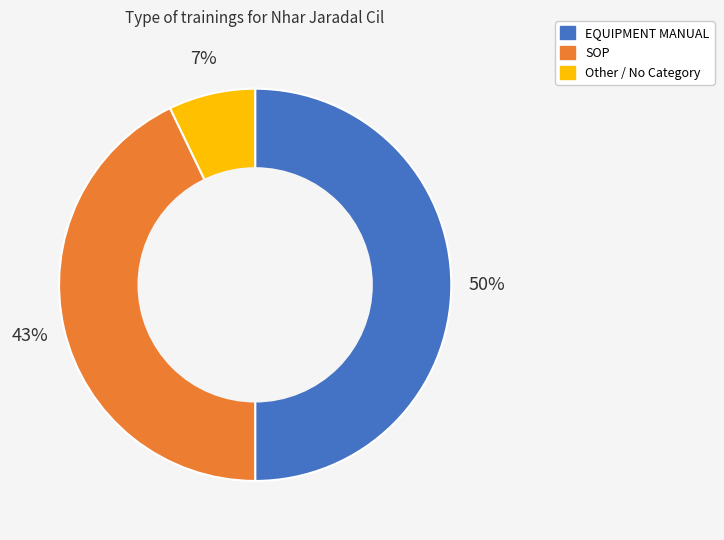

Combined, do EQUIPMENT MANUAL and Other account for over 50%?

Yes